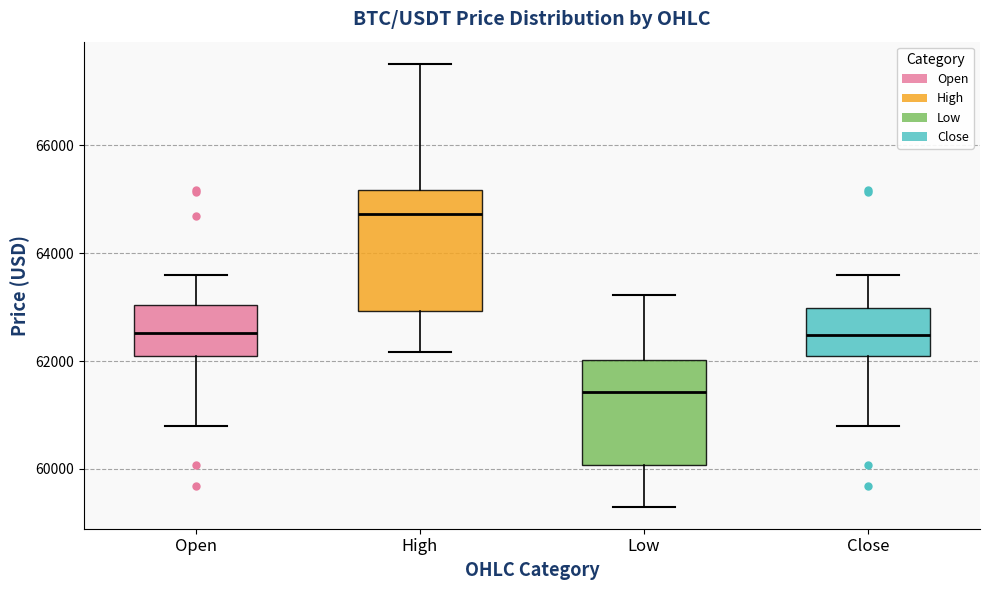

Reading left to right, transcribe this box plot: for each box, give where its median line is, the range the box spans, and where its two whiskers end, as read against the y-axis. The values are not printed on the chart, so give them approximately, as read against the axis.

Open: median 62600, box 62000 to 63000, whiskers 60800 to 63600
High: median 64800, box 63000 to 65200, whiskers 62200 to 67600
Low: median 61400, box 60000 to 62000, whiskers 59400 to 63200
Close: median 62400, box 62000 to 63000, whiskers 60800 to 63600